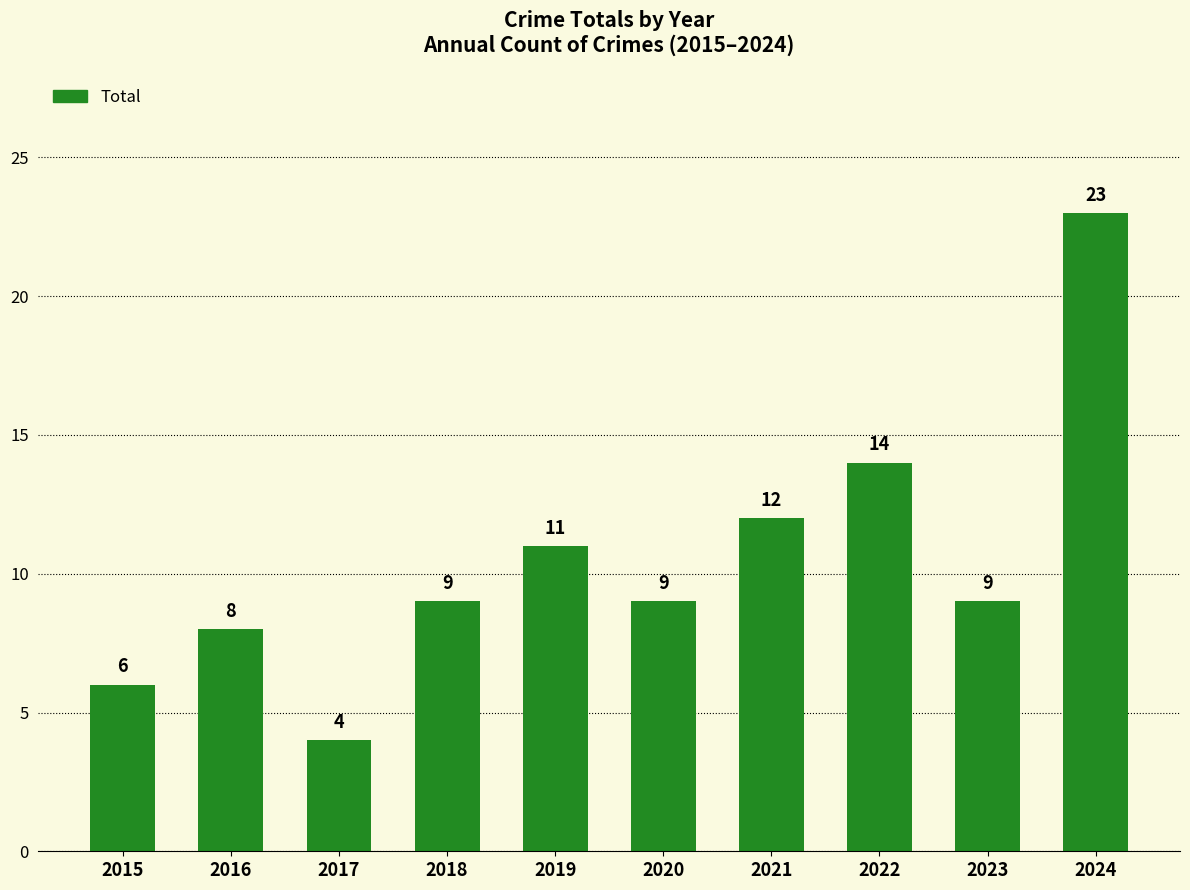

What is the ratio of the value at 2015 to the value at 2018?

0.7